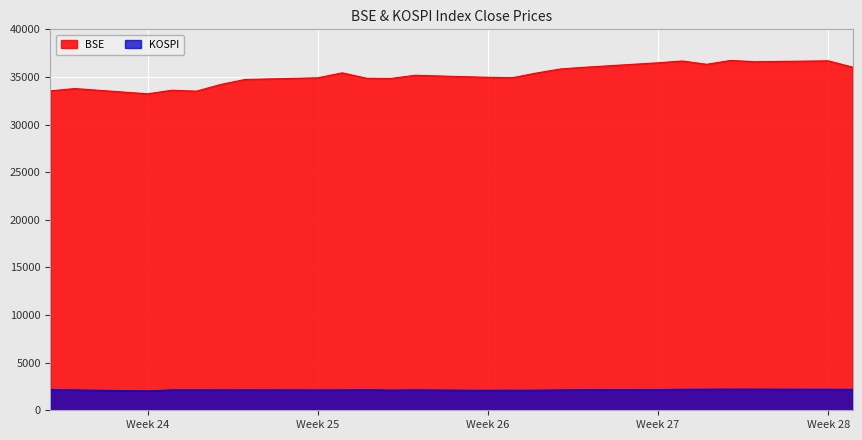

Reading left to right, transcribe all the data shown in this chart.

BSE: 33538.4	33780.9	33228.8	33605.2	33507.9	34208.1	34731.7	34911.3	35430.4	34869.0	34842.1	35171.3	34961.5	34915.8	35414.4	35843.7	36021.4	36487.3	36674.5	36329.0	36737.7	36594.3	36693.7	36033.1
KOSPI: 2176.8	2132.3	2030.8	2138.1	2141.1	2133.5	2141.3	2126.7	2131.2	2161.5	2112.4	2134.6	2093.5	2108.3	2106.7	2135.4	2165.0	2174.0	2200.0	2210.0	2220.0	2215.0	2205.0	2190.0